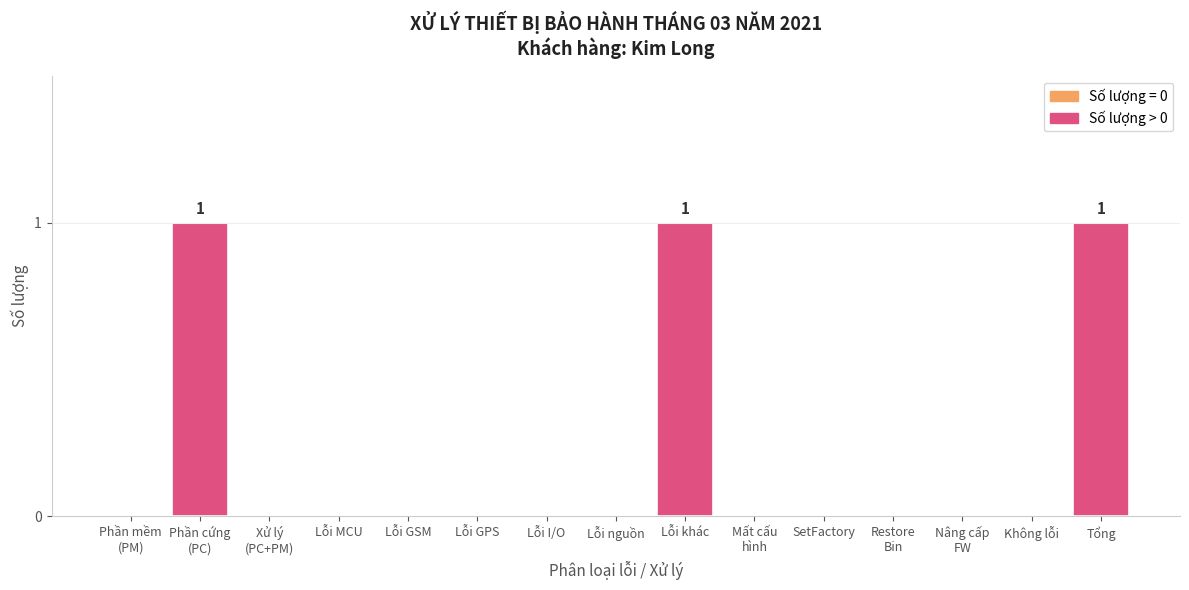

Reading left to right, extract all data points from this chart.

0	1	0	0	0	0	0	0	1	0	0	0	0	0	1